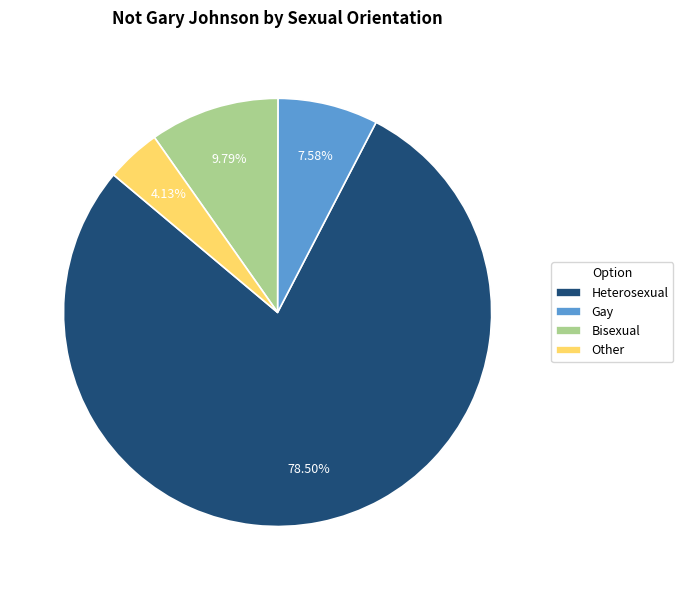

To the nearest percent, what is the difference between the Heterosexual and Bisexual slice percentages?

69%